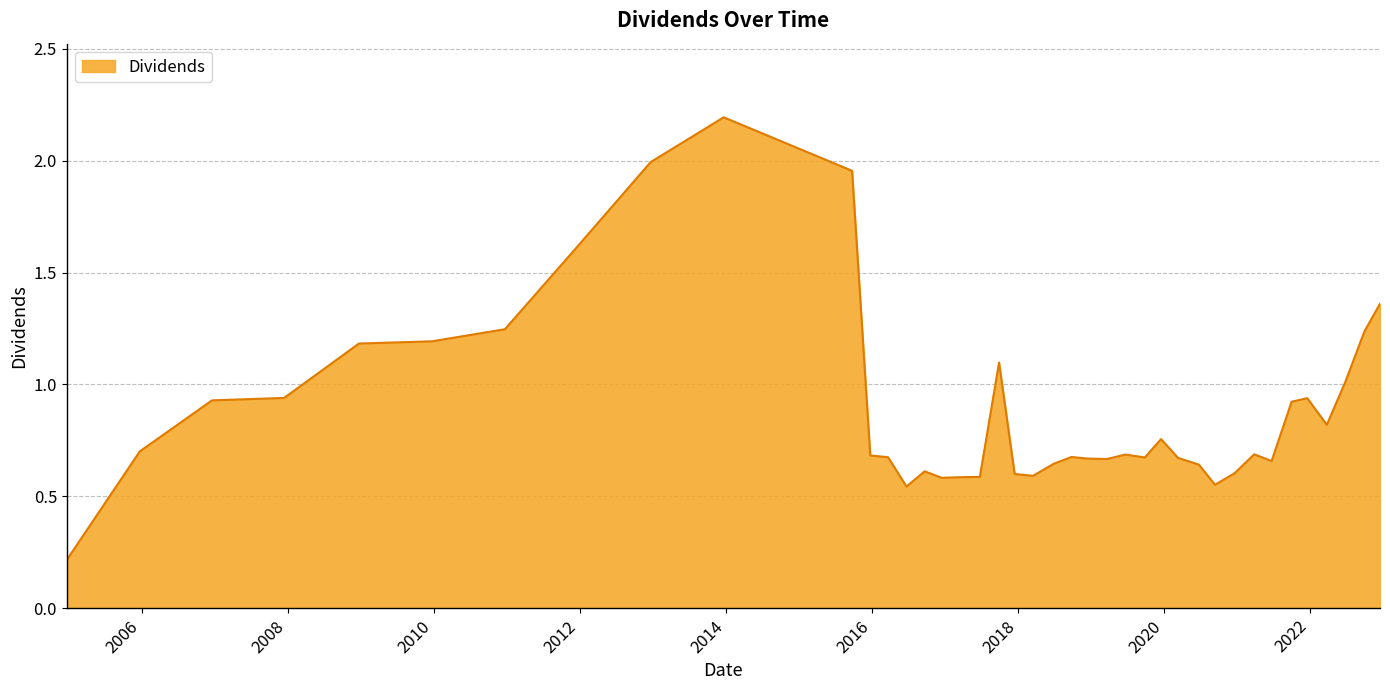

What is the maximum value shown in the chart?

2.2